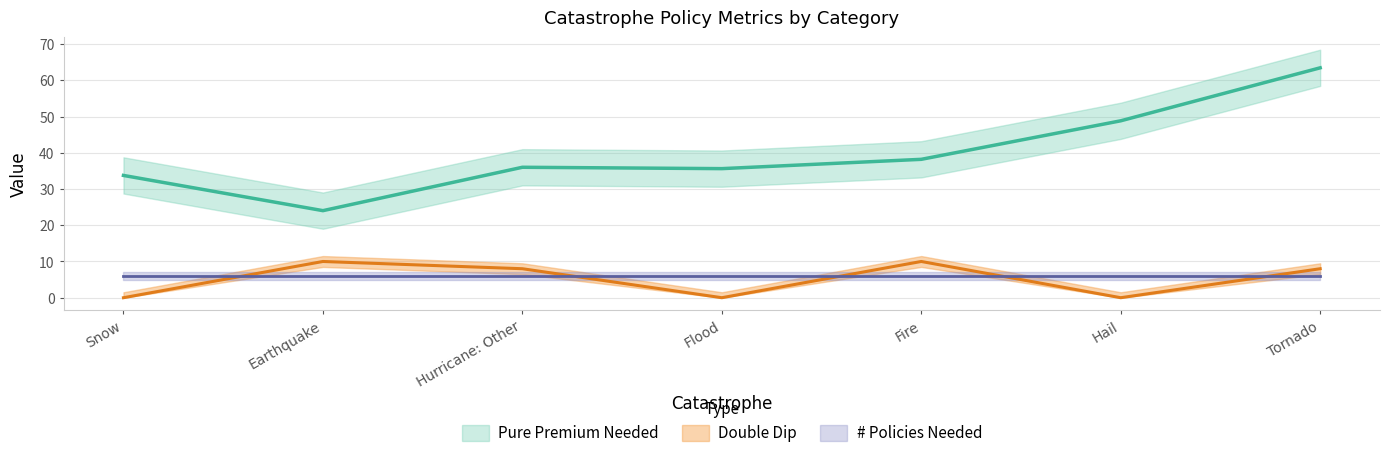

True or false: Pure Premium Needed and Double Dip intersect in this chart.

False